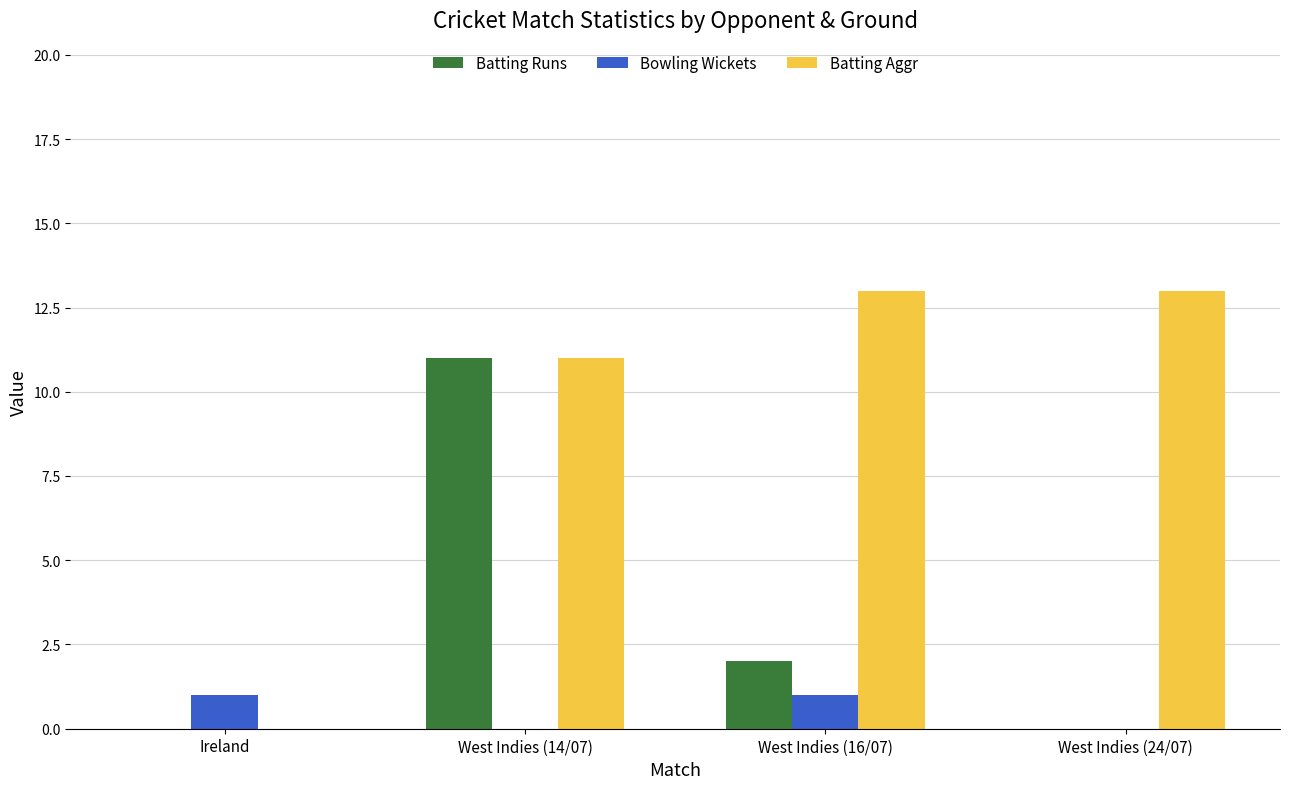

True or false: Batting Runs has a value of 1 at West Indies (16/07).

False